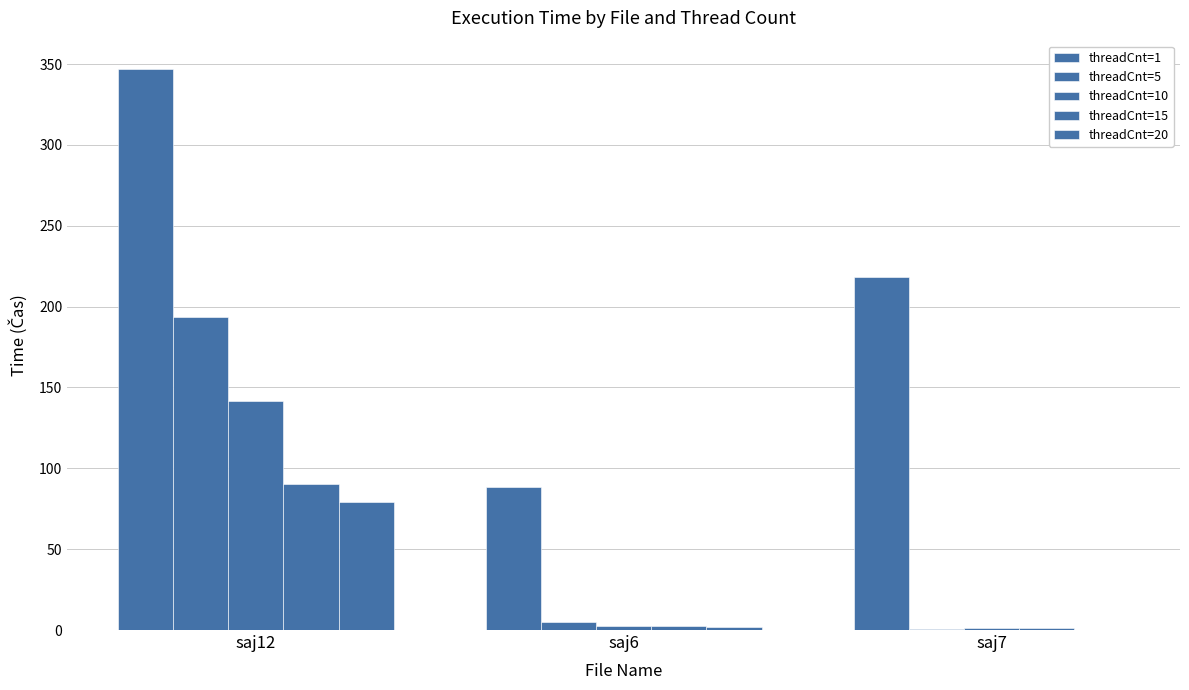

Which category has the highest value across all series?

saj12